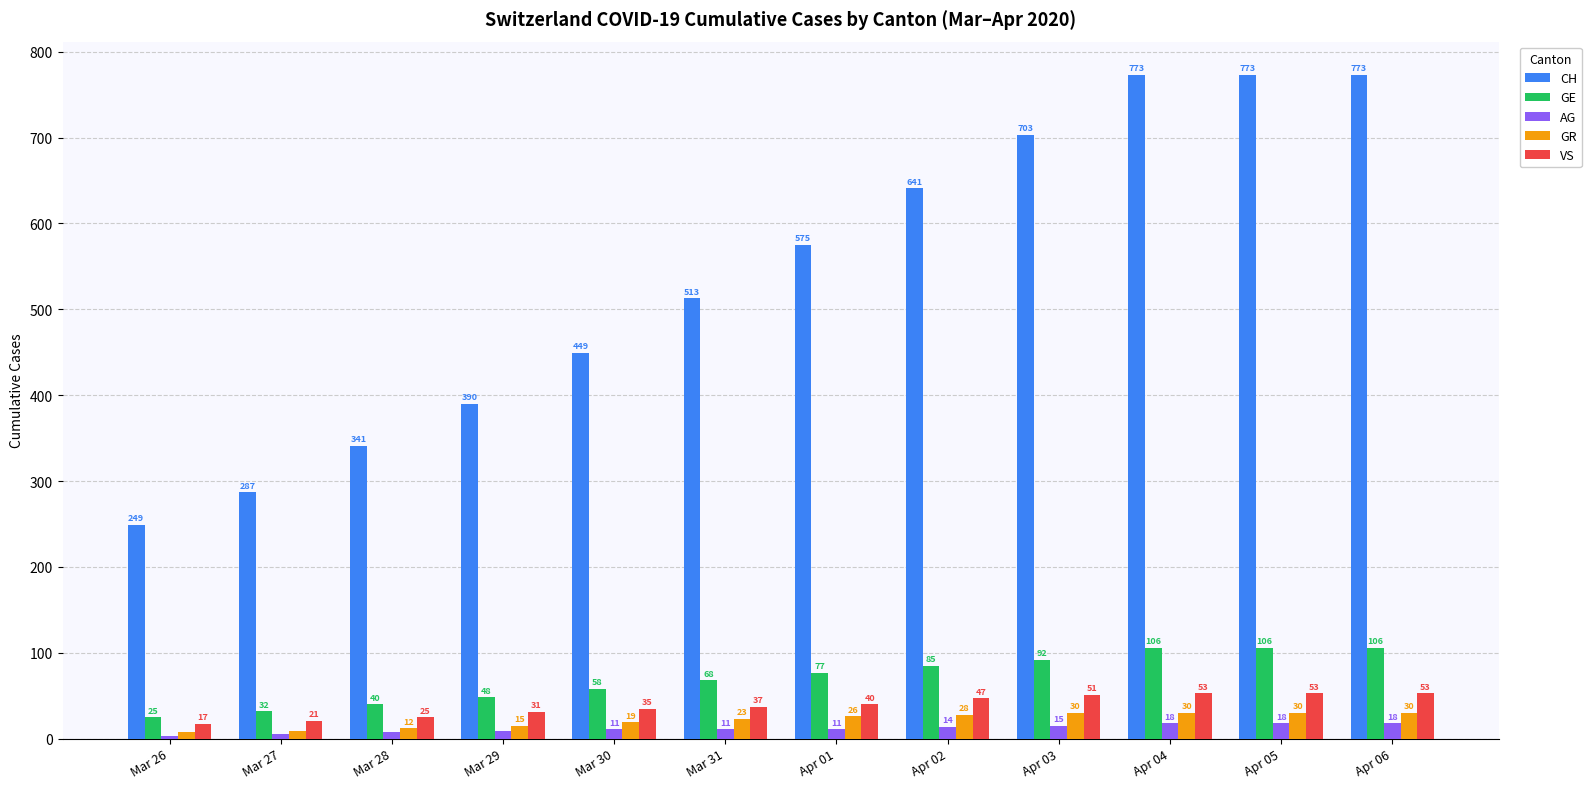

At Apr 04, list the series in order from smallest to largest.

AG, GR, VS, GE, CH